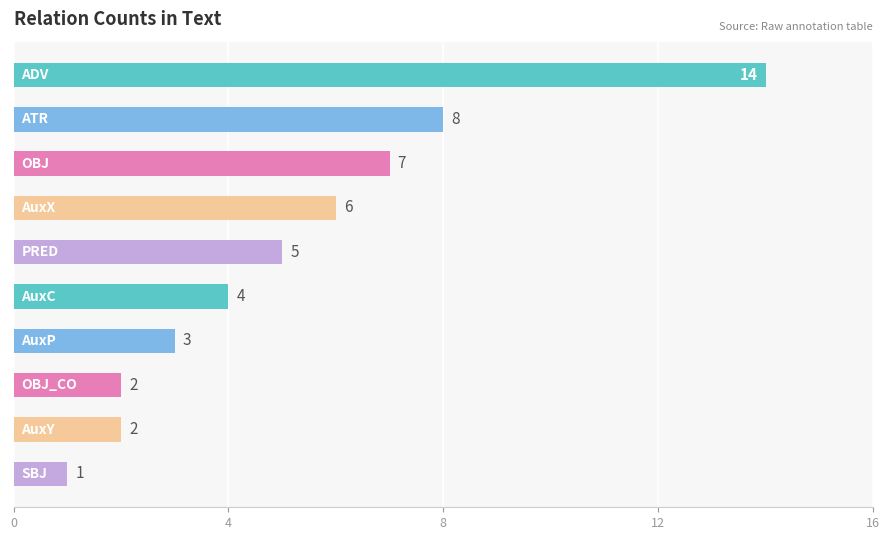

What is the value of the 8th bar from the top?

2